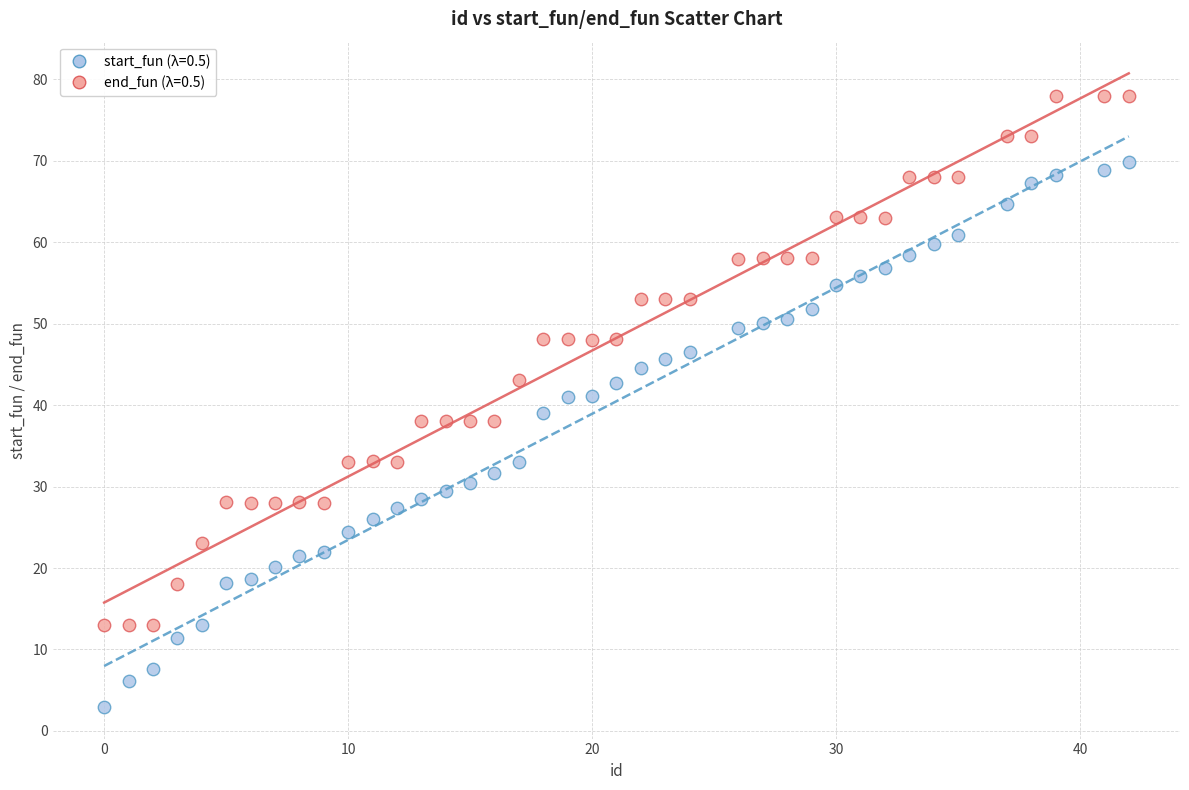

Which series contains the lowest Y value?

start_fun (λ=0.5)